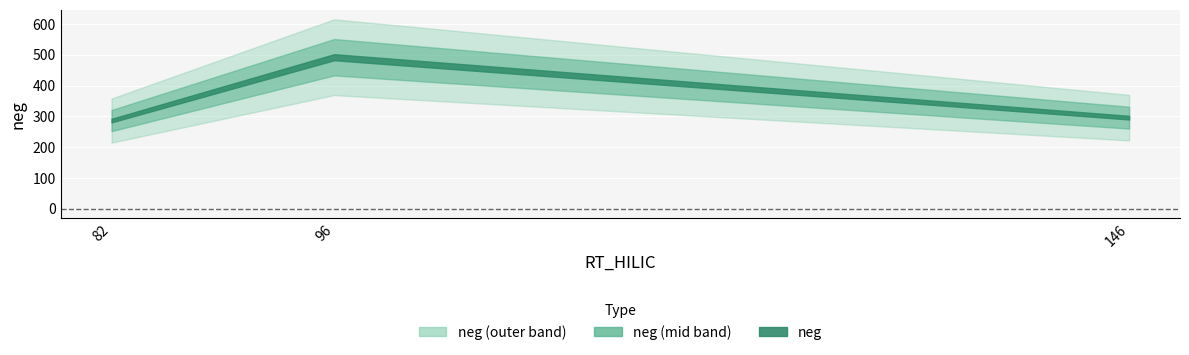

Which has a higher value, 96 or 146?

96